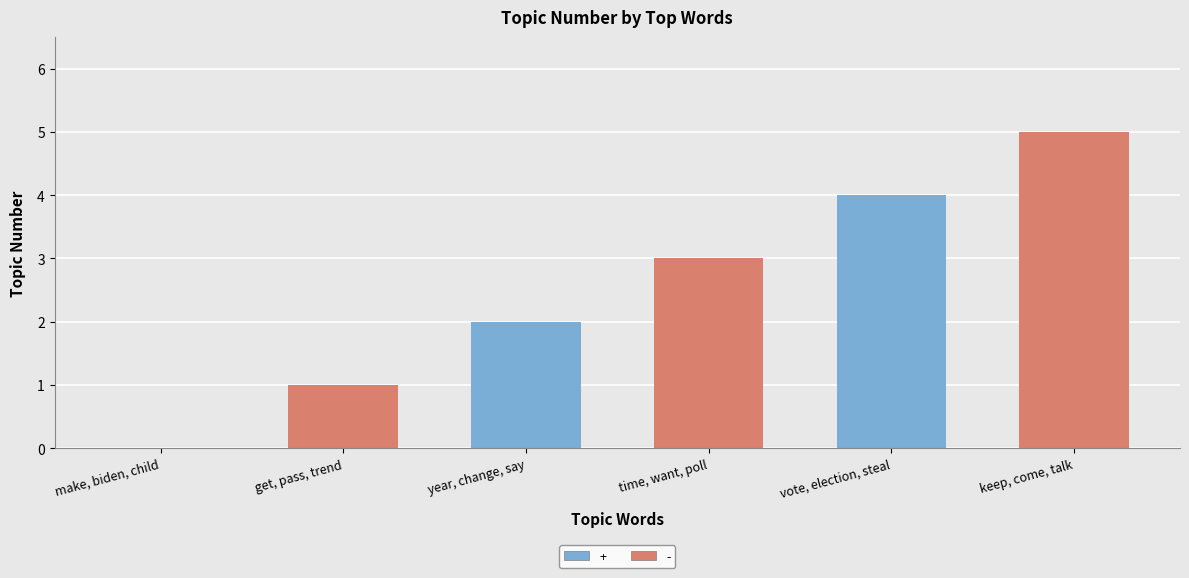

The value of - at make, biden, child is 1. True or false?

True